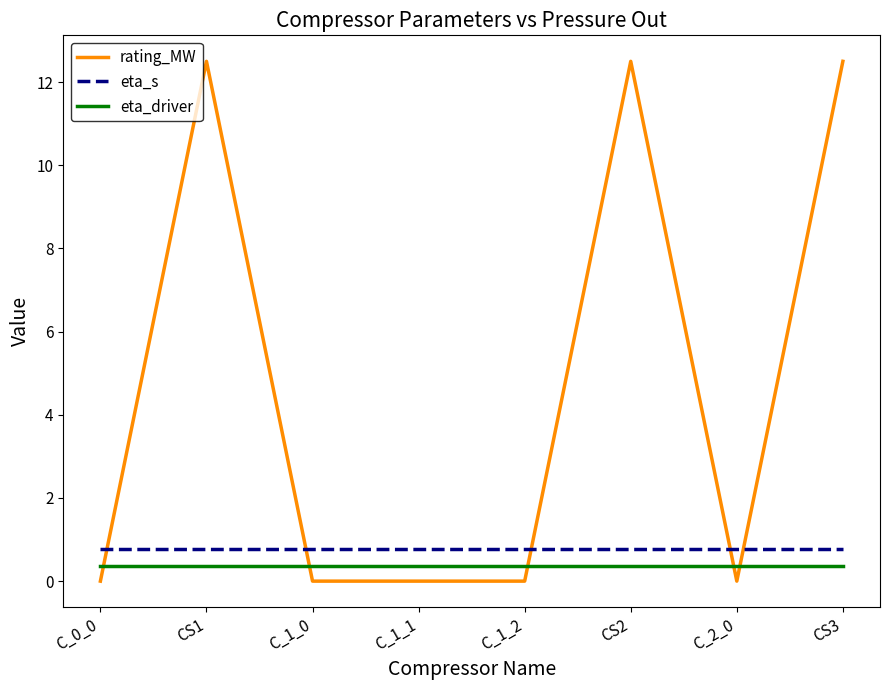

True or false: rating_MW has more than 0 interior local peaks.

True